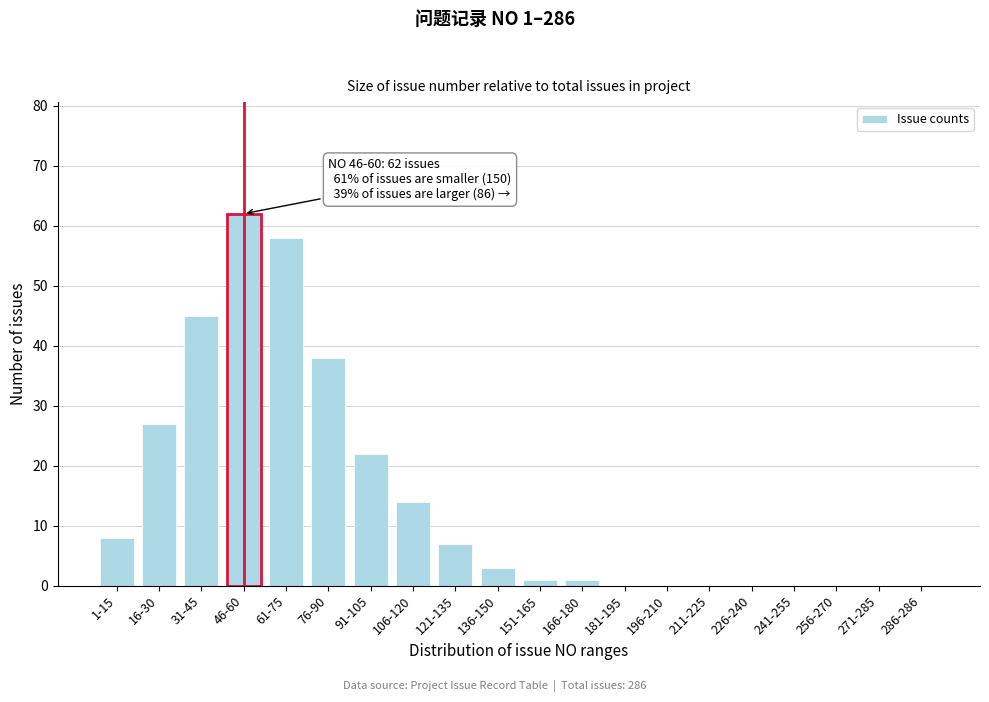

Reading left to right, transcribe all the data shown in this chart.

1-15=8	16-30=27	31-45=45	46-60=62	61-75=58	76-90=38	91-105=22	106-120=14	121-135=7	136-150=3	151-165=1	166-180=1	181-195=0	196-210=0	211-225=0	226-240=0	241-255=0	256-270=0	271-285=0	286-286=0